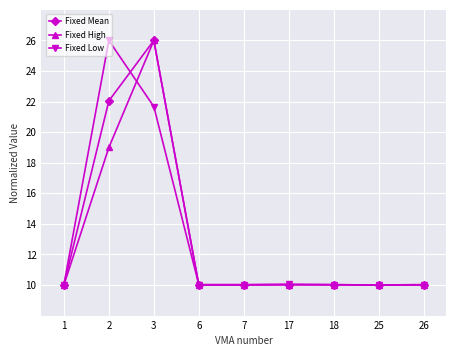

What is the sum of all Fixed High values?

115.0